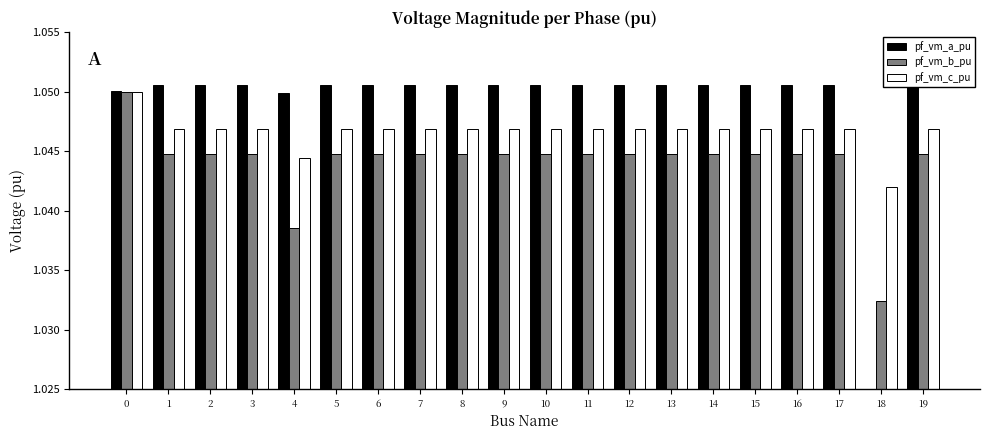

Count the number of categories in the chart.

20